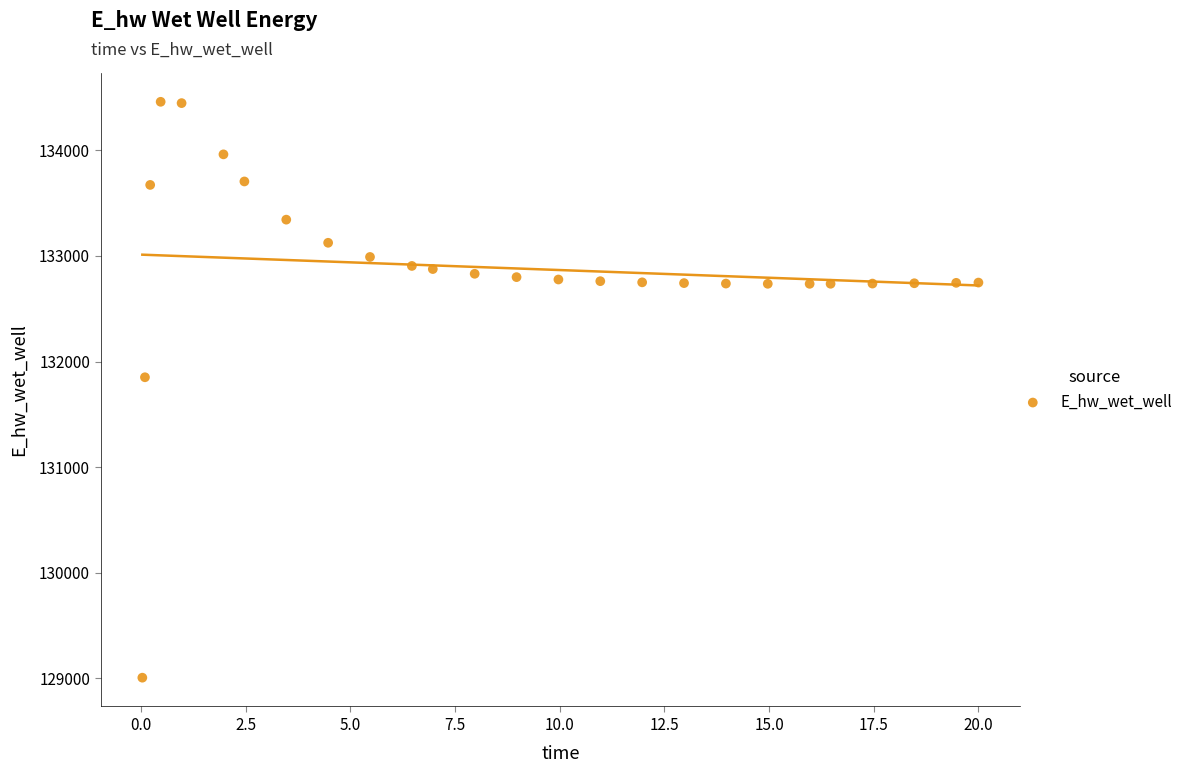

What is the range of Y values (max minus min)?

5451.4